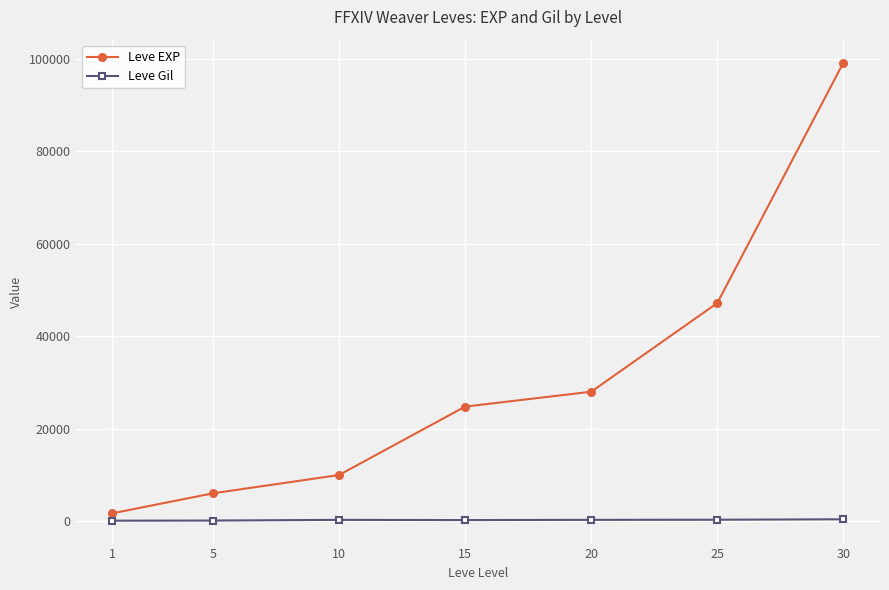

How many lines are shown in the chart?

2